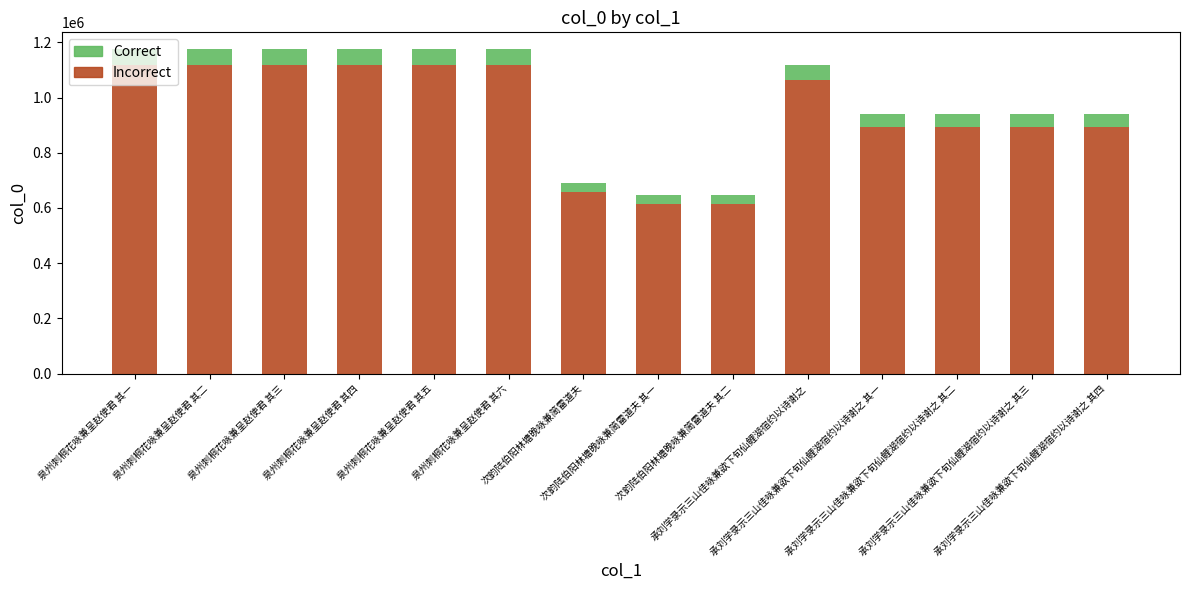

How many data points in Incorrect are less than 1063288?

7